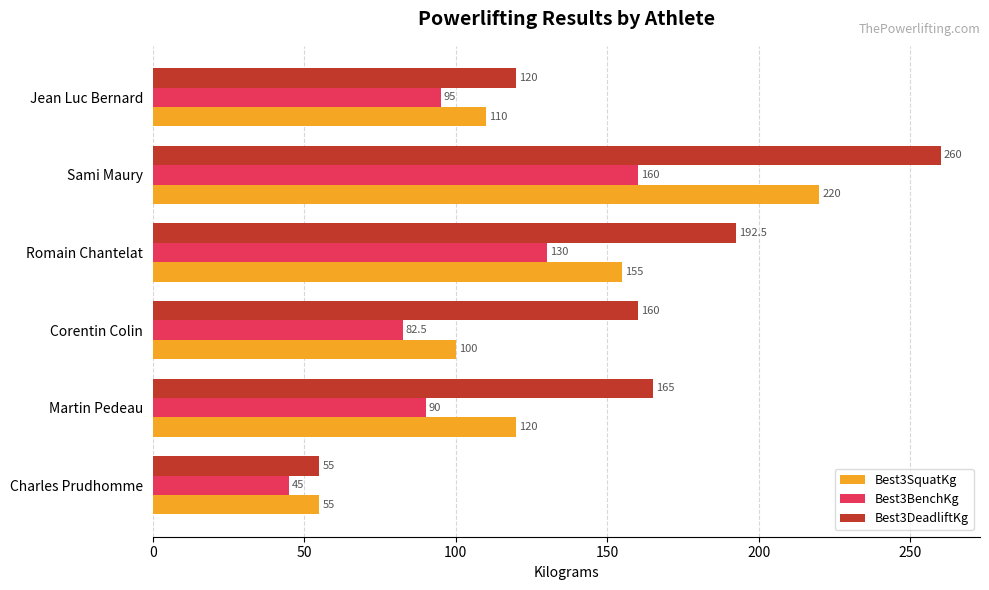

Count the number of categories in the chart.

6